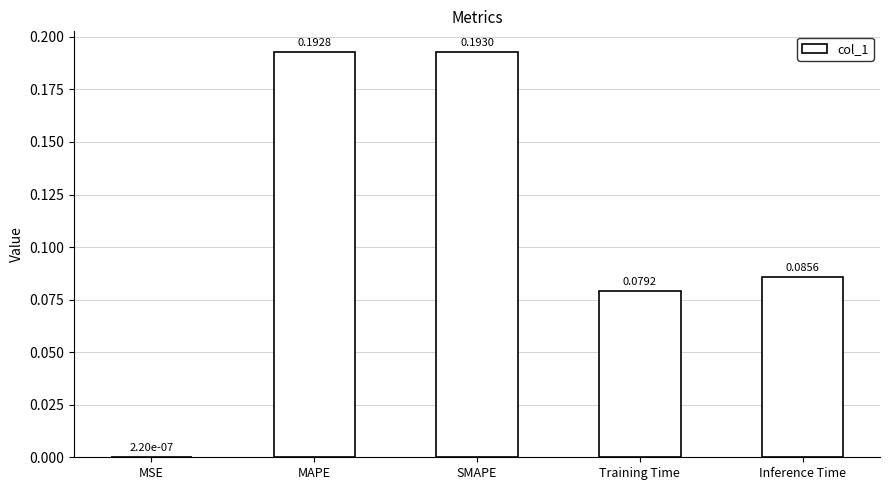

How many distinct data groups are displayed?

1